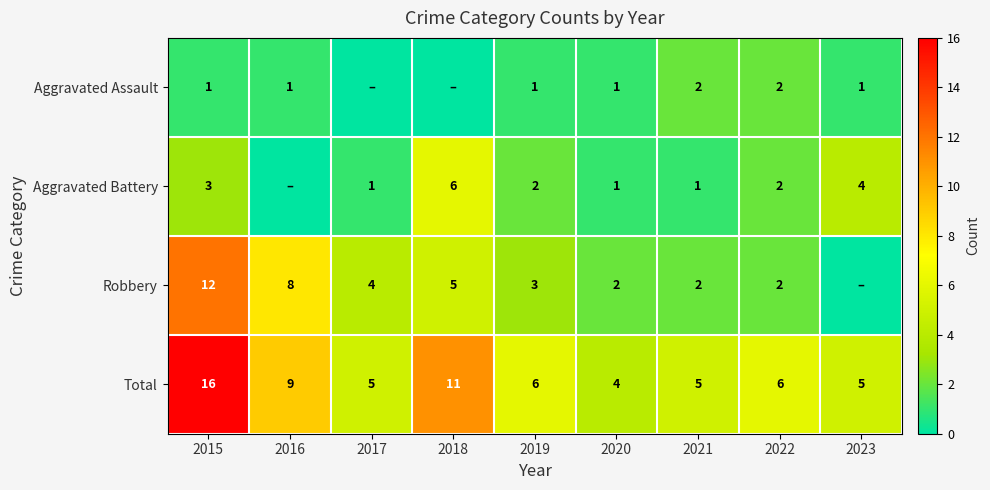

Read the Total value at 2023.

5